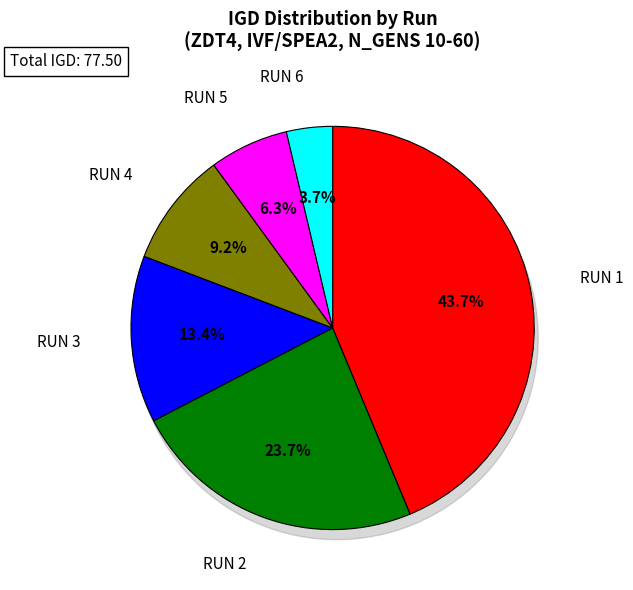

What is the change in value from RUN 3 to RUN 5?

-5.5